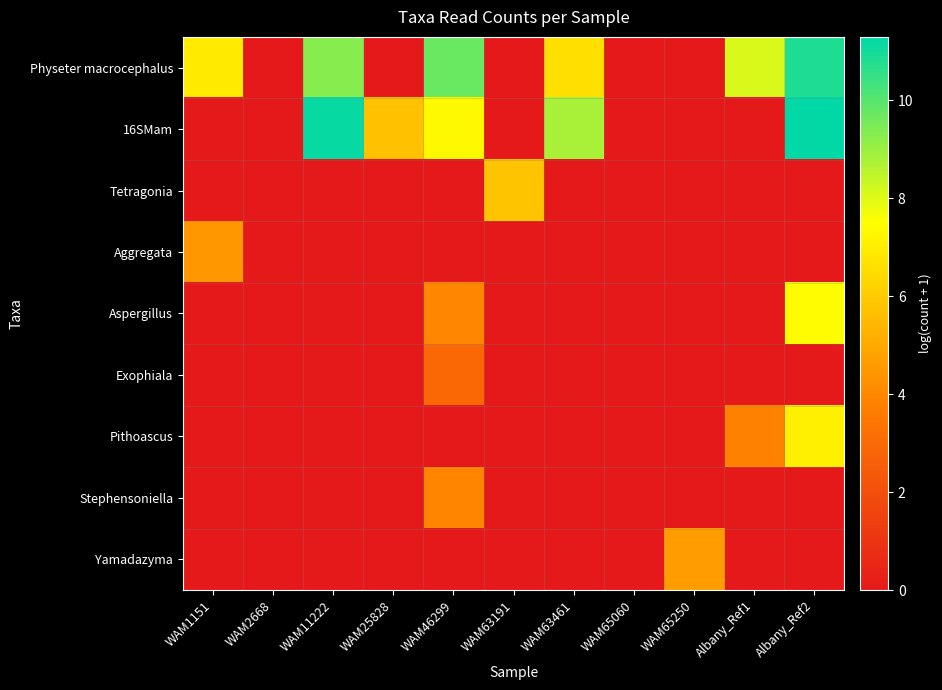

What is the total value across all series at WAM1151?

11.4